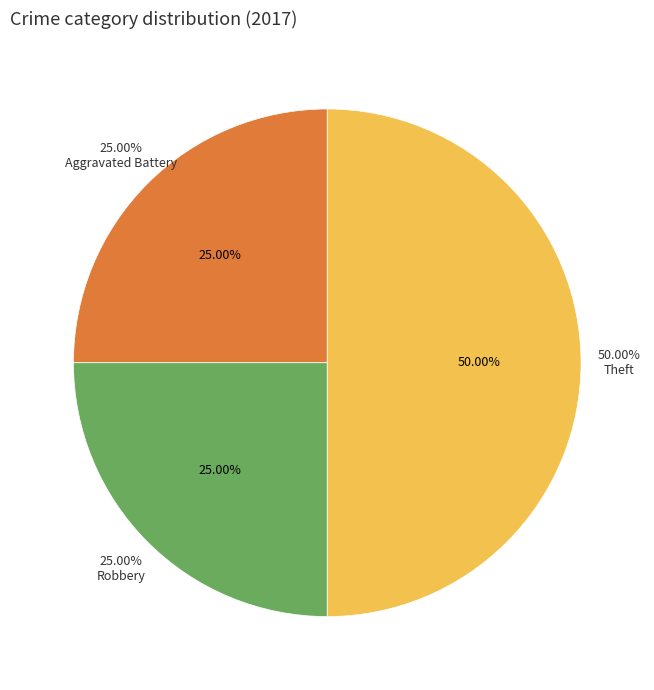

What portion of the pie excludes Aggravated Battery?

75.0%